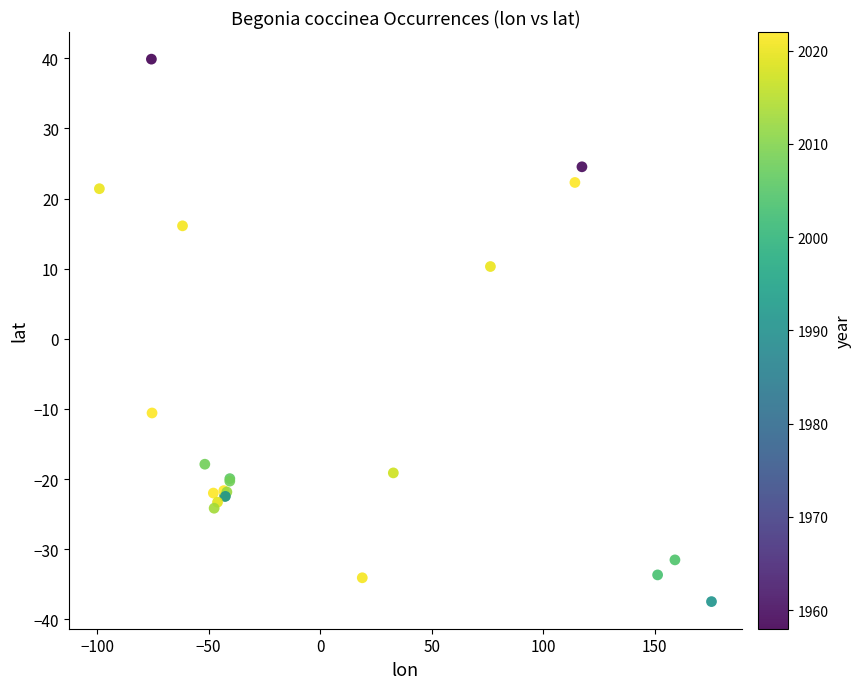

What Y value in the scatter plot is closest to 1?

10.3